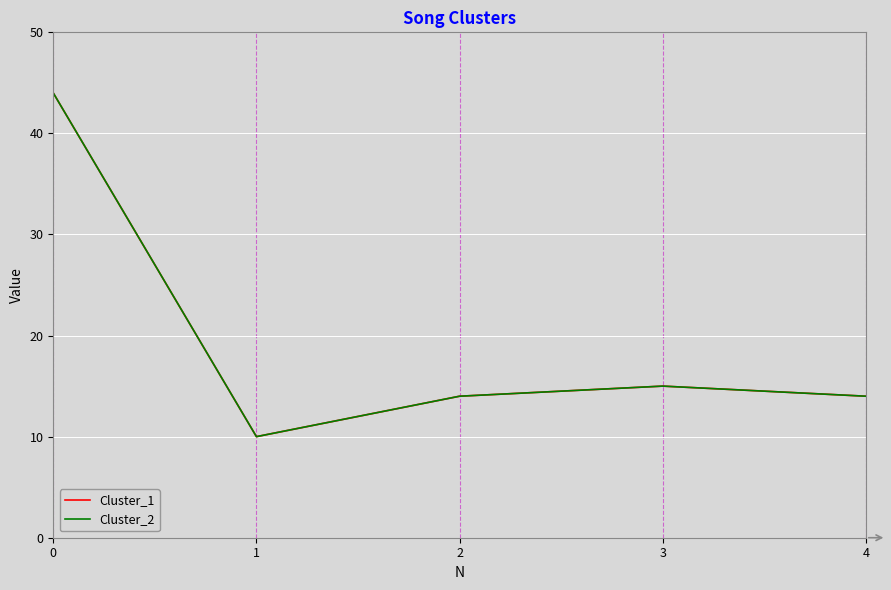

Does the chart display data point markers on the line(s)?

No